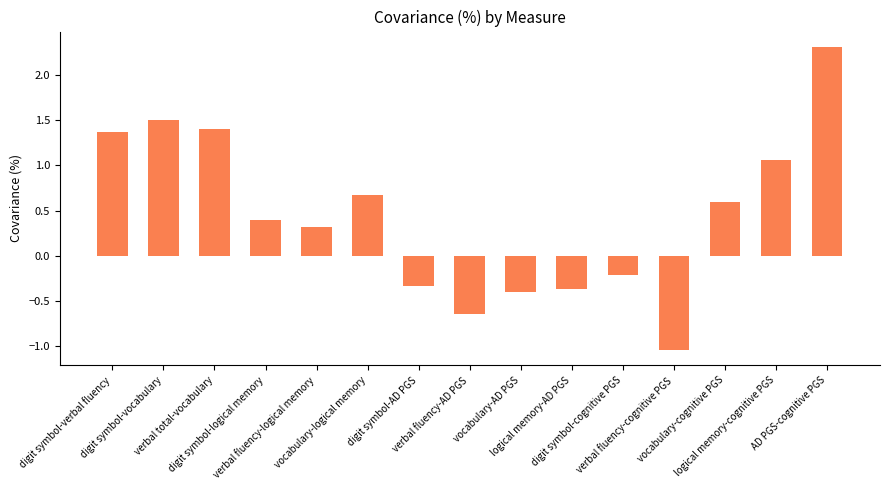

What is the label of the 10th bar from the right?

vocabulary-logical memory